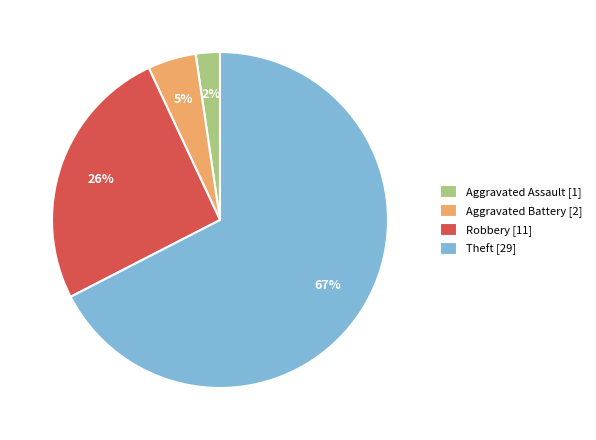

Rank the categories by value from highest to lowest.

Theft [29], Robbery [11], Aggravated Battery [2], Aggravated Assault [1]